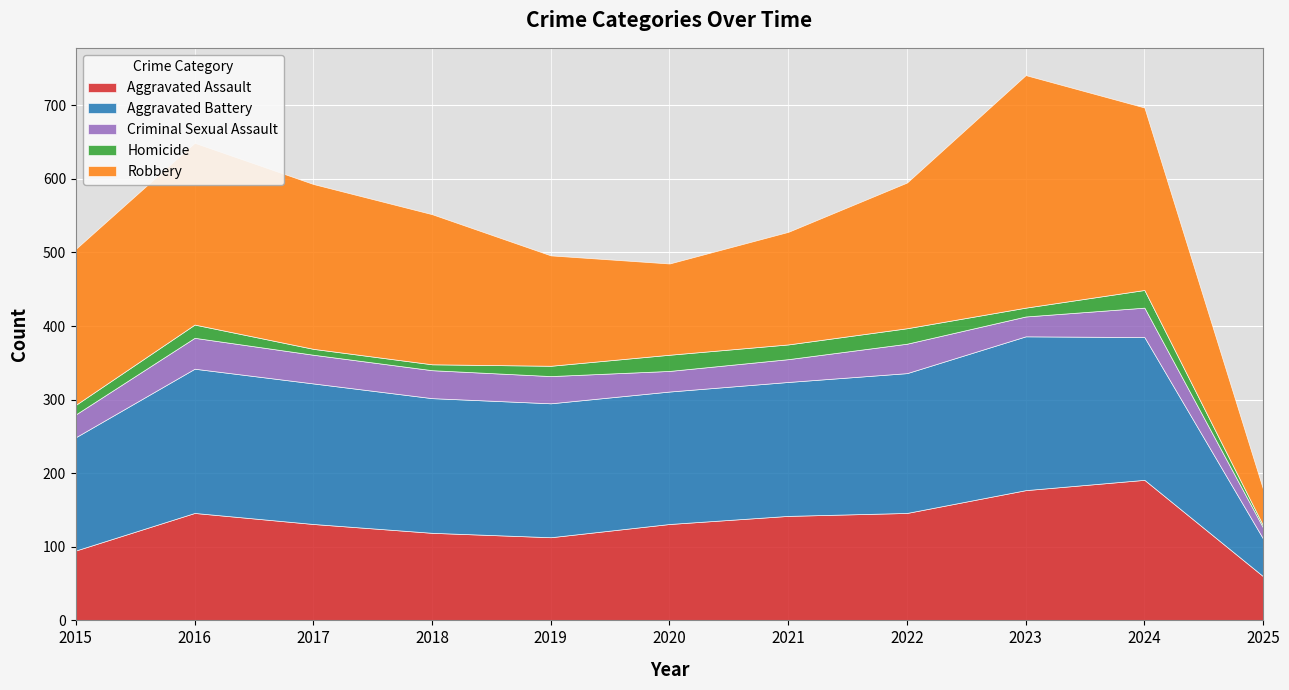

Which series has the largest total across all categories?

Robbery